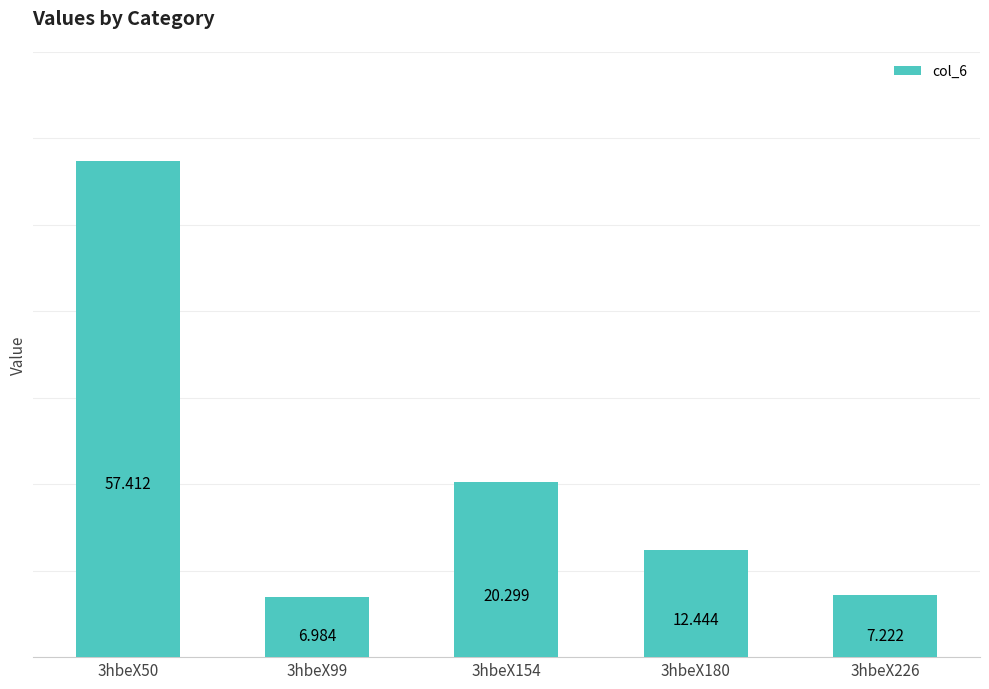

How many data points are above 12?

3